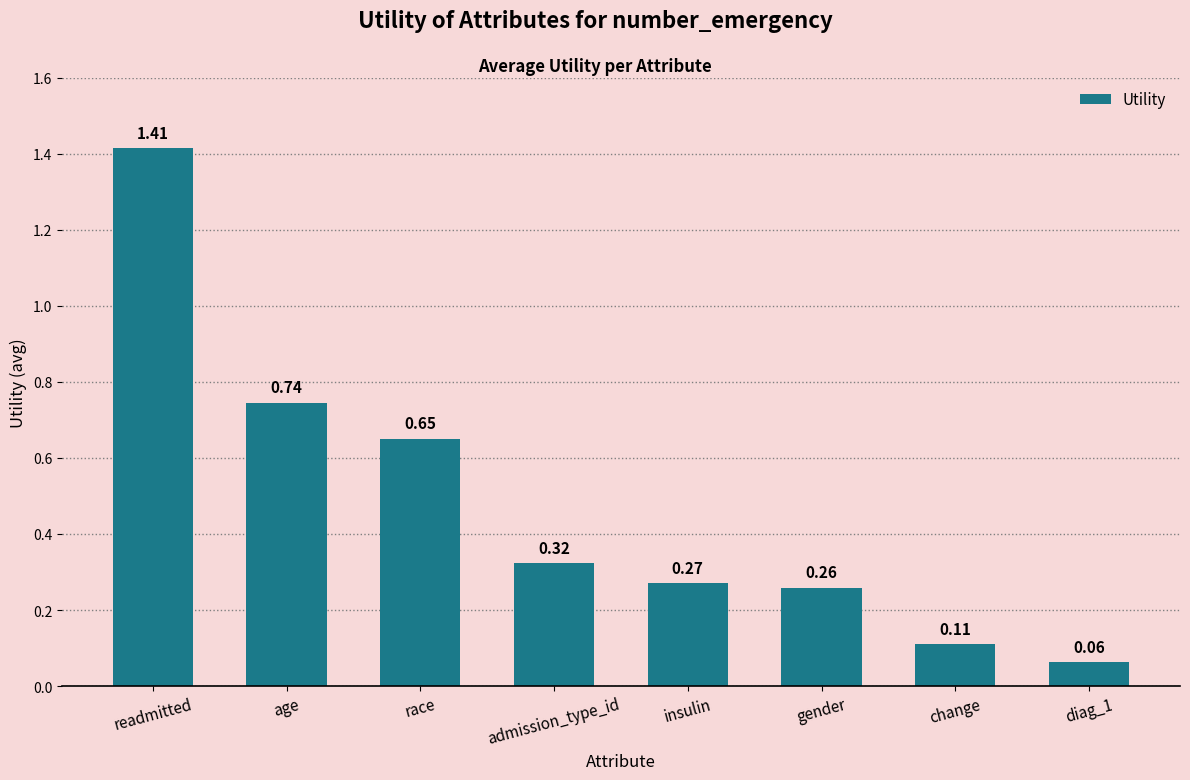

What is the sum of all values?

3.8